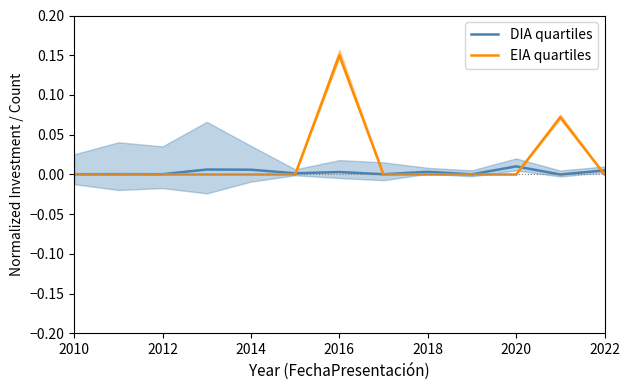

In EIA quartiles, how many points are higher than both neighbors (excluding endpoints)?

2